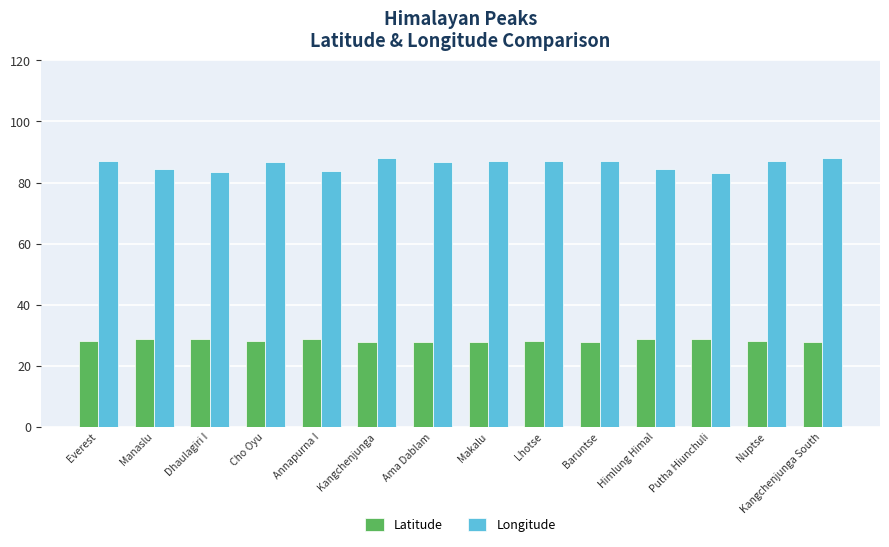

Are the bars horizontal?

No